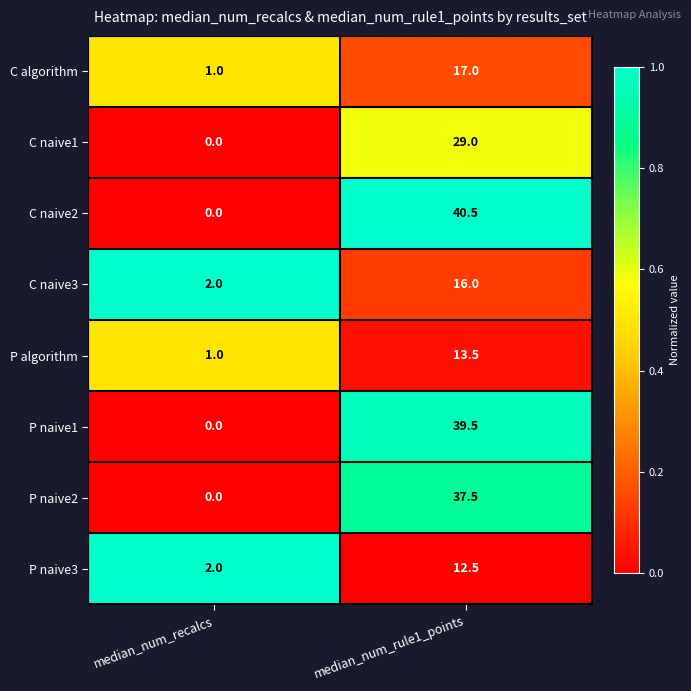

Which series has the widest spread of values?

C naive2